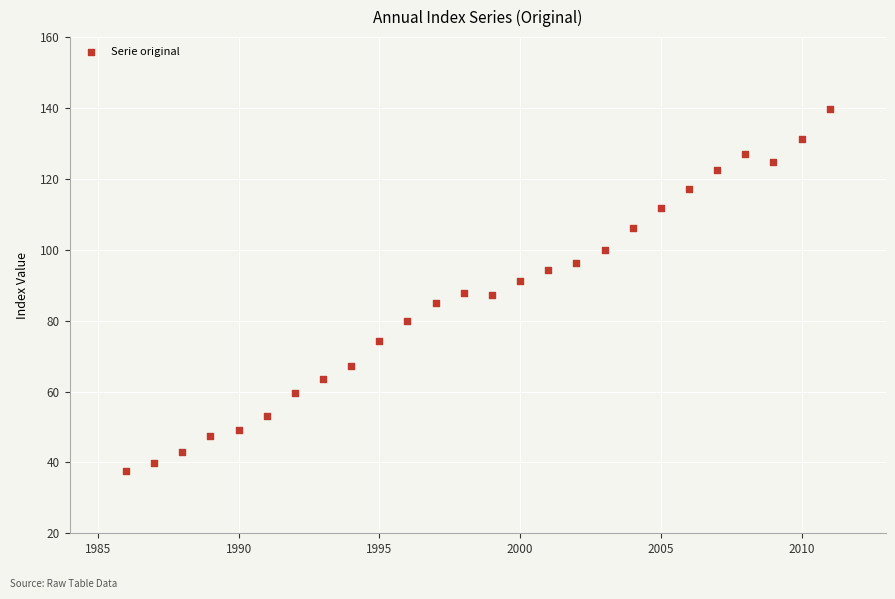

List the coordinates of all points as (X, Y) pairs, reading left to right.

(1986.0, 37.5)  (1987.0, 39.9)  (1988.0, 42.9)  (1989.0, 47.4)  (1990.0, 49.2)  (1991.0, 53.1)  (1992.0, 59.5)  (1993.0, 63.6)  (1994.0, 67.3)  (1995.0, 74.3)  (1996.0, 79.8)  (1997.0, 85.1)  (1998.0, 87.9)  (1999.0, 87.2)  (2000.0, 91.1)  (2001.0, 94.2)  (2002.0, 96.2)  (2003.0, 100.0)  (2004.0, 106.0)  (2005.0, 111.9)  (2006.0, 117.1)  (2007.0, 122.5)  (2008.0, 126.9)  (2009.0, 124.8)  (2010.0, 131.3)  (2011.0, 139.6)